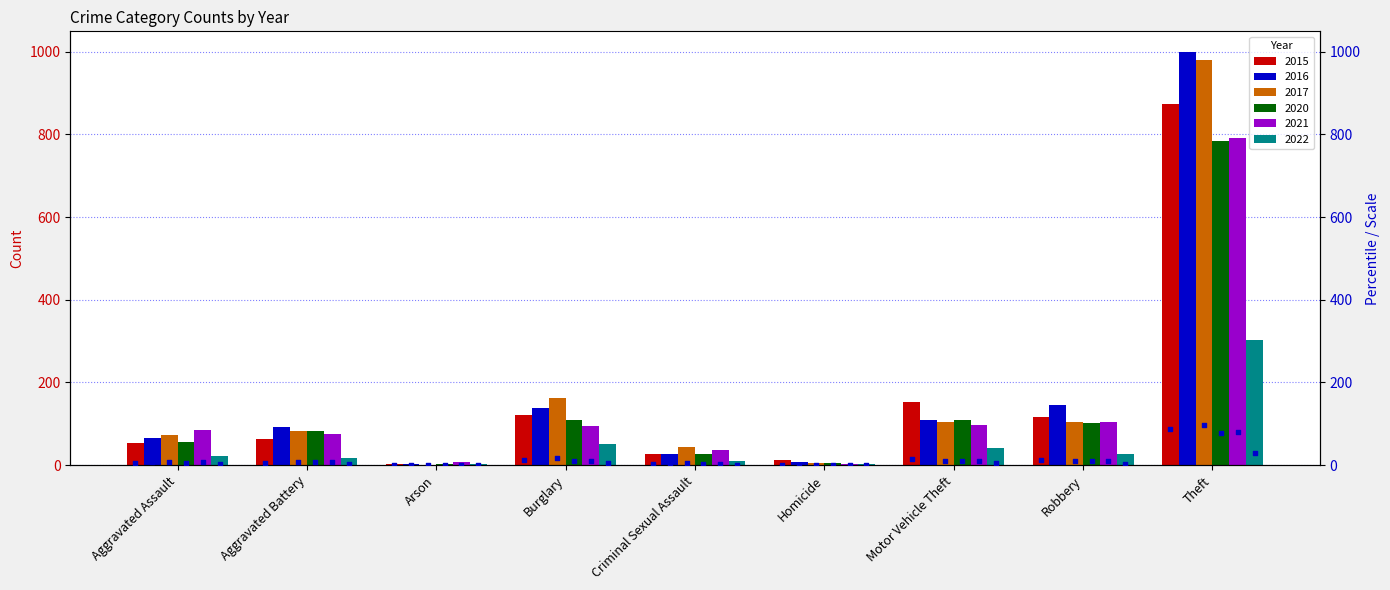

Which category has the highest value in the 2020 series?

Theft